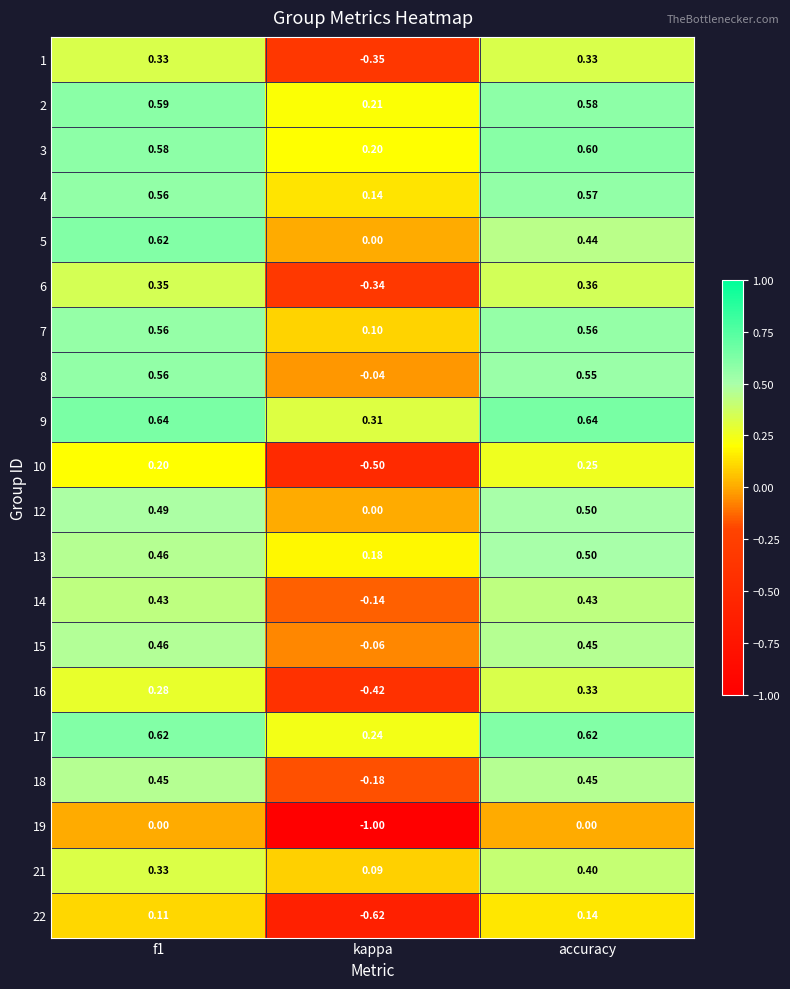

Is the value of 18 at kappa greater than the value of 7 at kappa?

No